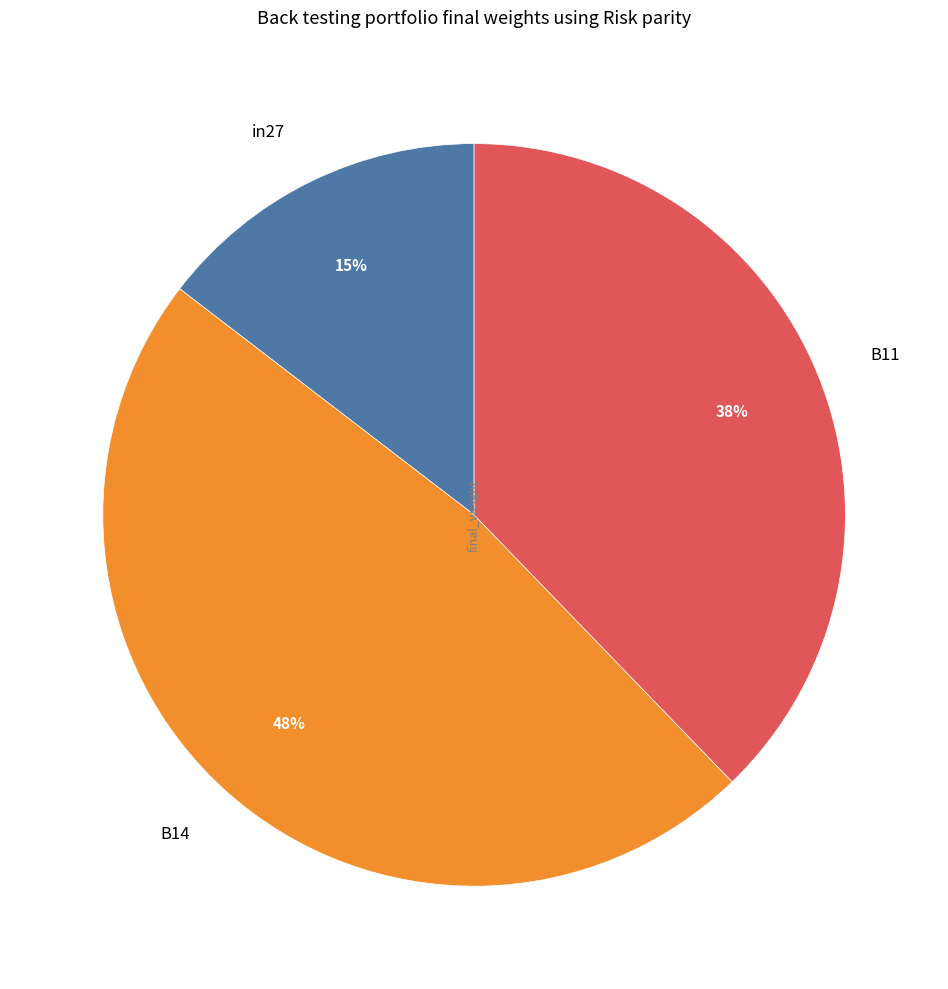

Is it true that in27 is 22% of the pie?

False